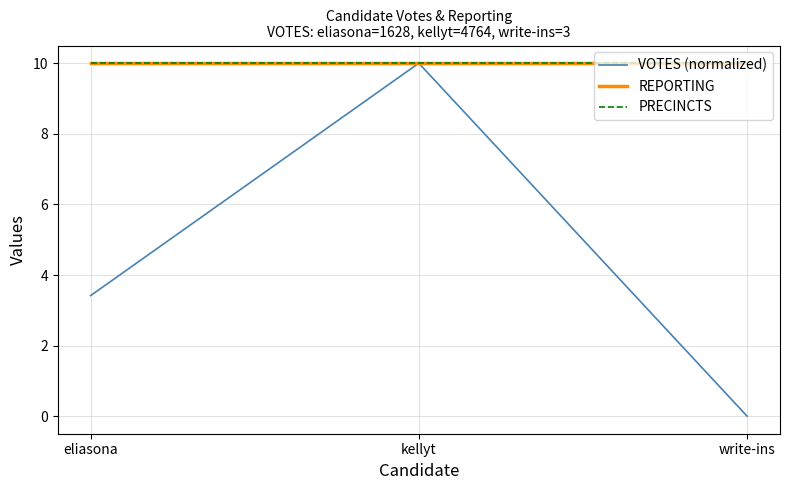

What is the difference between the highest and lowest values at eliasona?

6.6